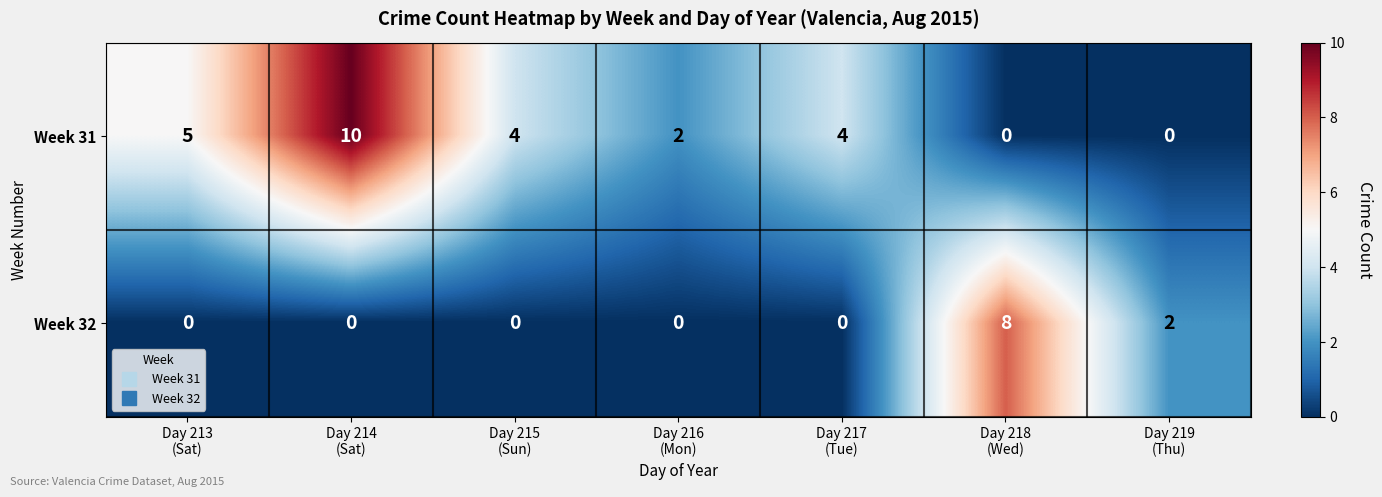

Count the Week 31 values in the range 0 to 5.

6